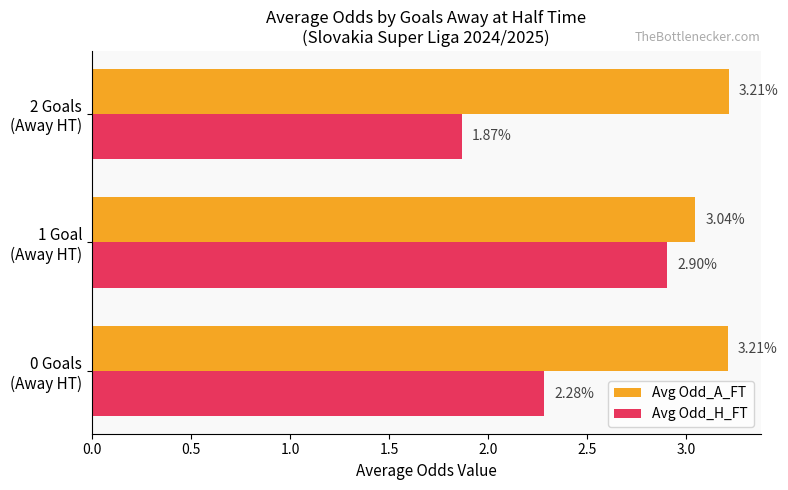

What is the sum of all Avg Odd_A_FT values?

9.5